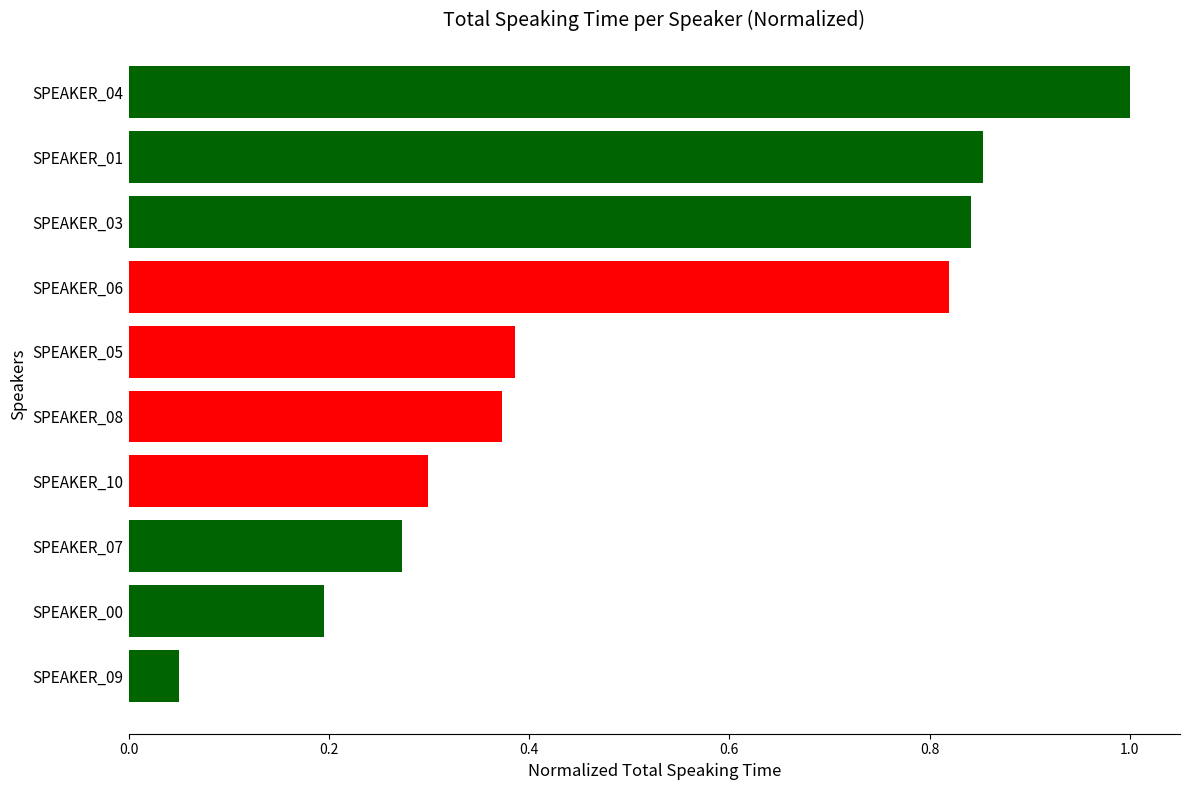

What is the value of the 9th bar from the top?

0.2